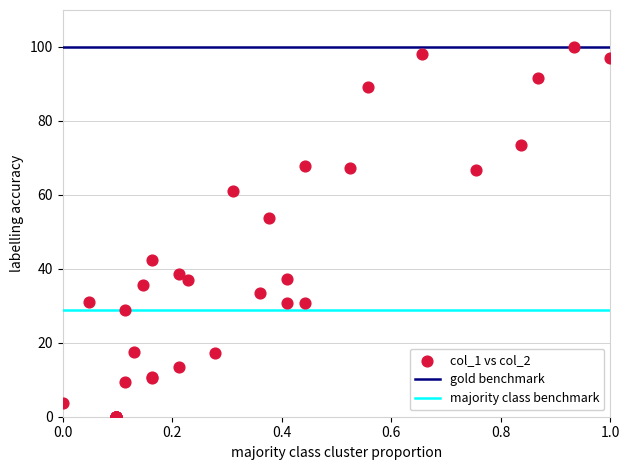

What Y value in the scatter plot is closest to 50?

53.8